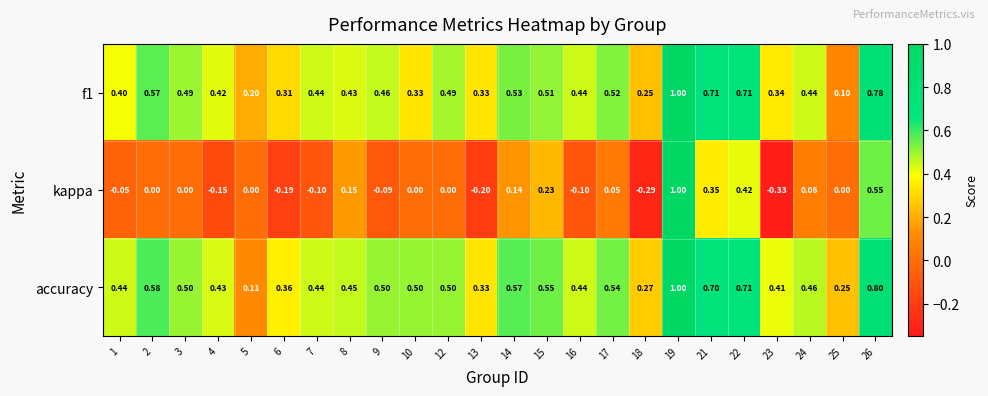

Is the value of f1 at 25 greater than the value of kappa at 22?

No